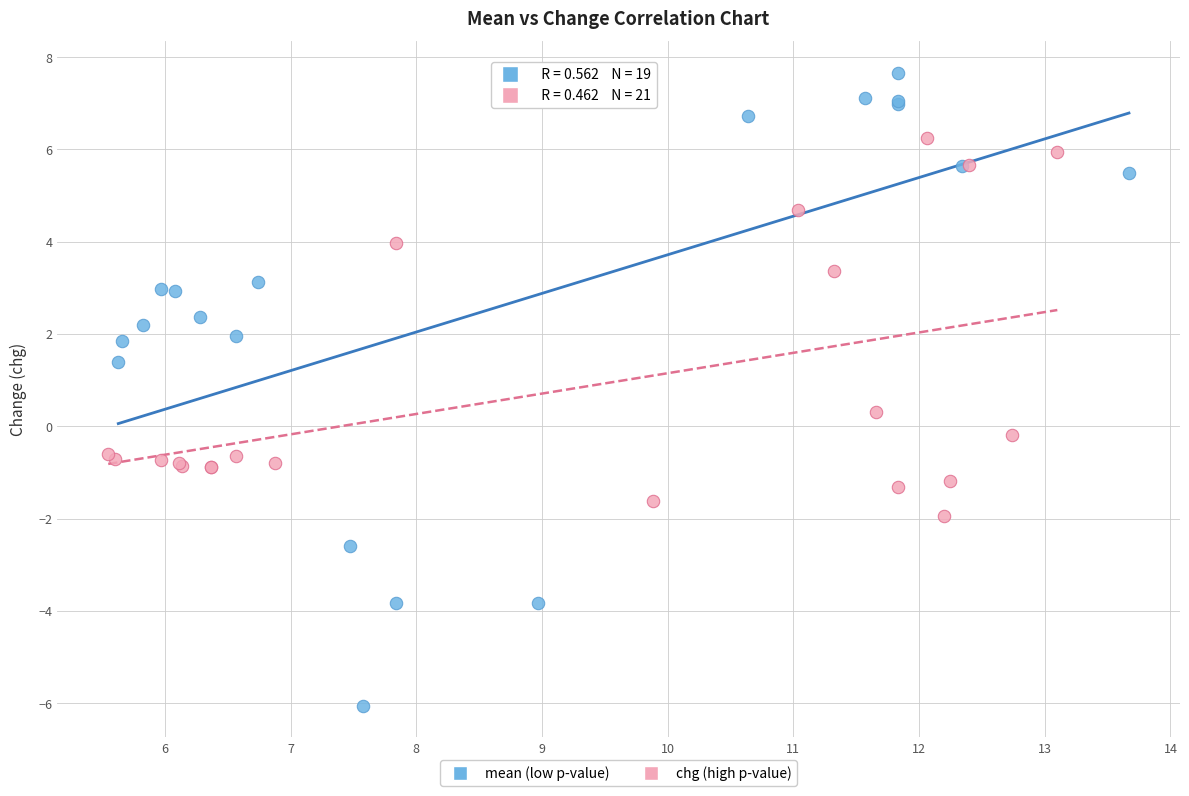

Which series has the largest Y range (max minus min)?

mean (low p-value)